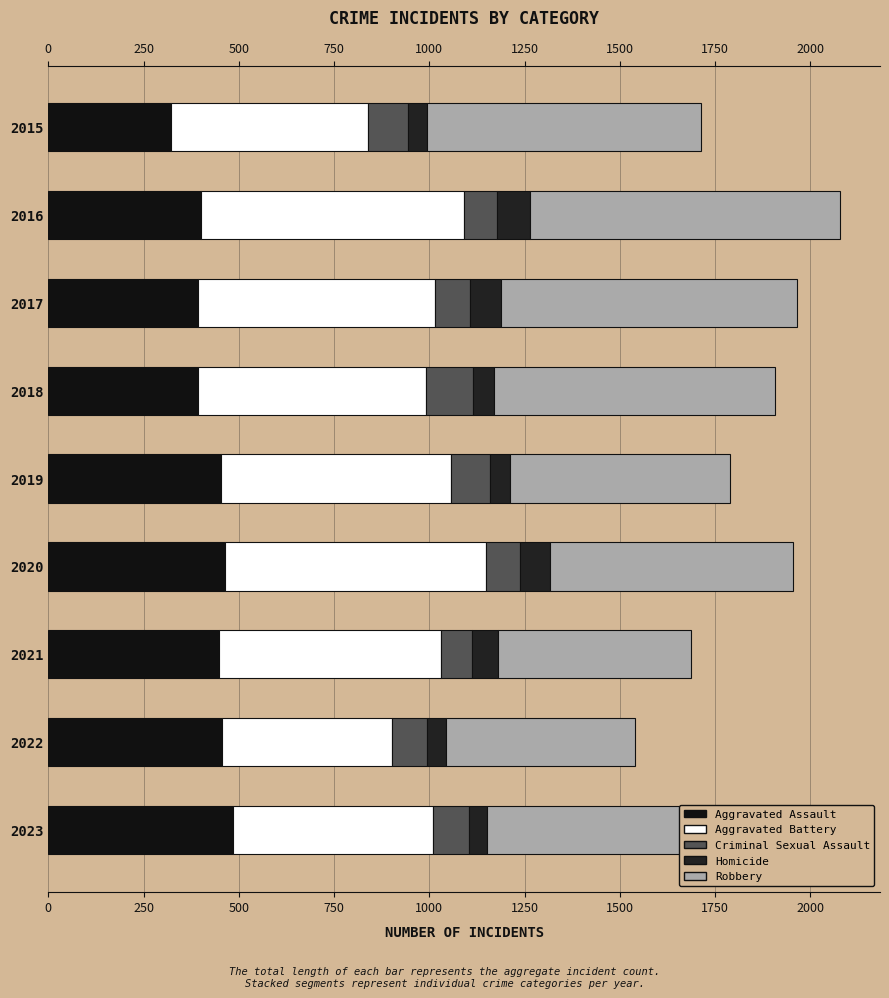

Between 2020 and 2023, which is larger?

2023